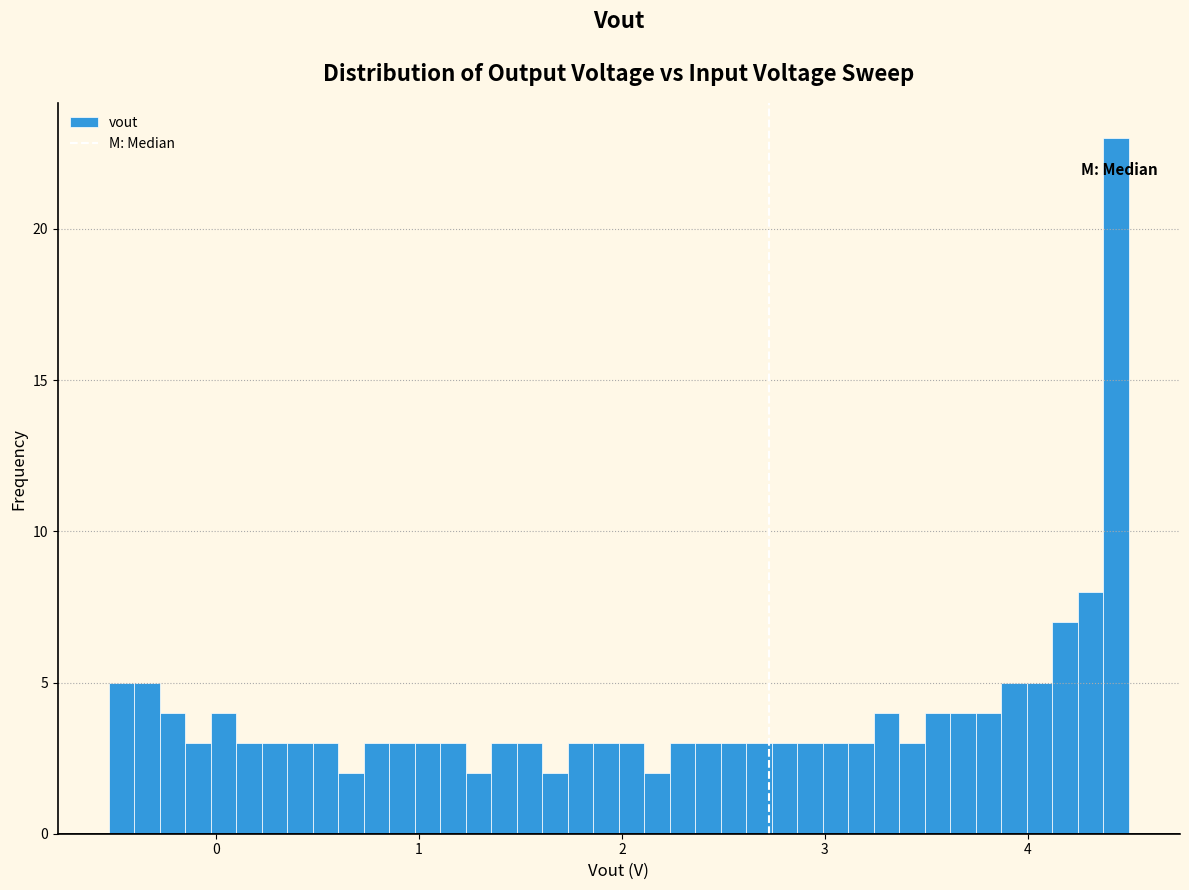

Around what value on the x-axis is the tallest bar? Give the approximate position of its centre, as read against the axis.

4.4